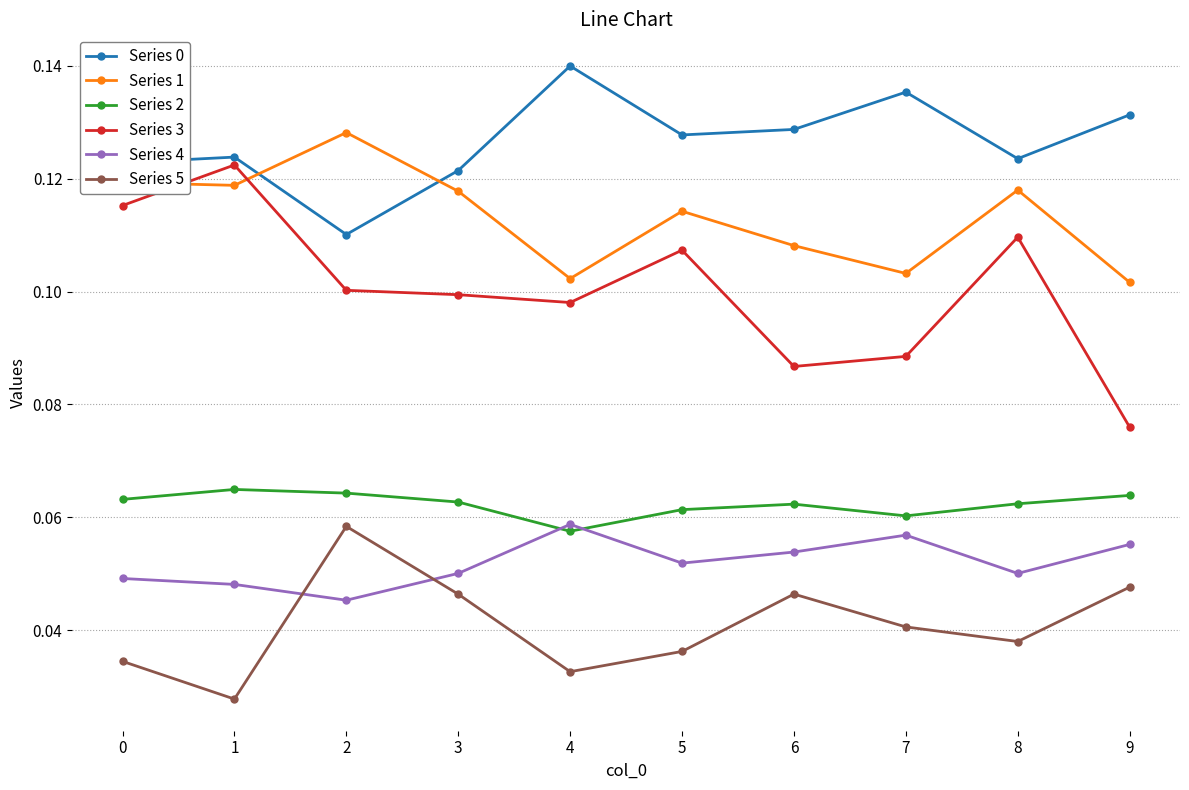

Which label corresponds to the smallest value in the chart?

1